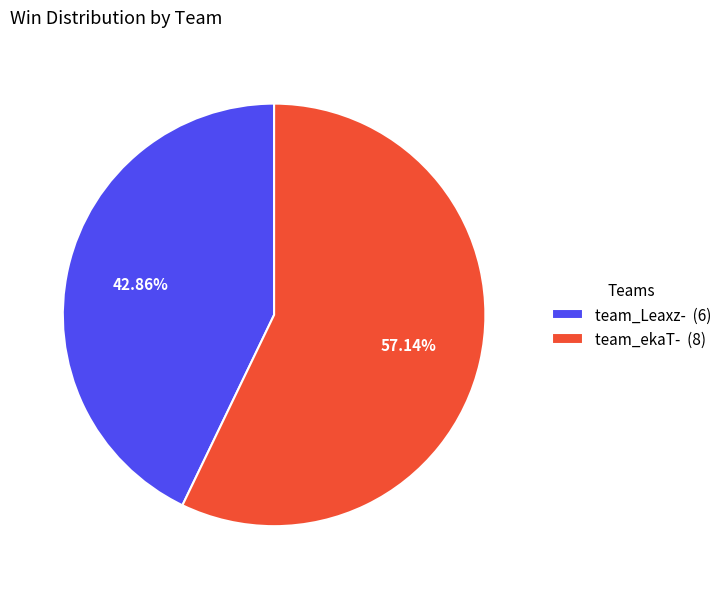

To the nearest percent, what portion does team_ekaT- represent?

57%